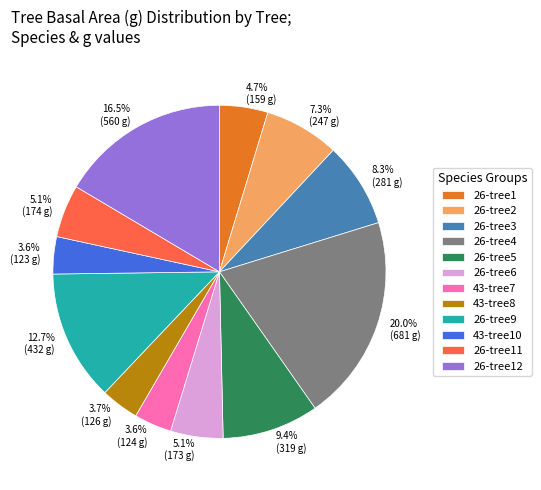

To the nearest percent, what is the difference between the largest and smallest slice percentages?

16%